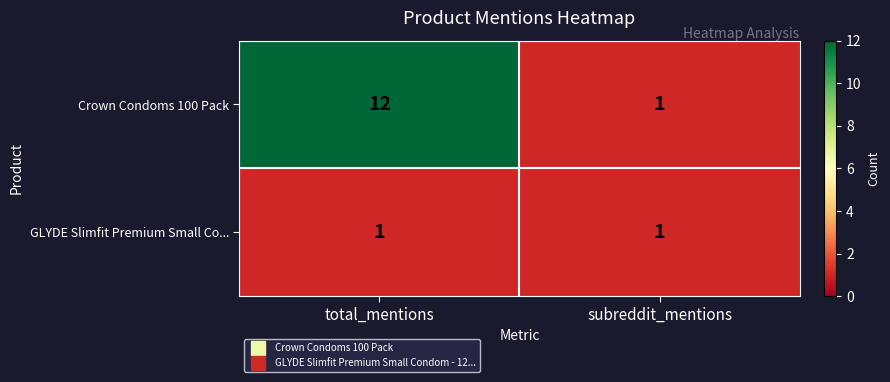

Rank the series by their average value, from highest to lowest.

Crown Condoms 100 Pack, GLYDE Slimfit Premium Small Co...